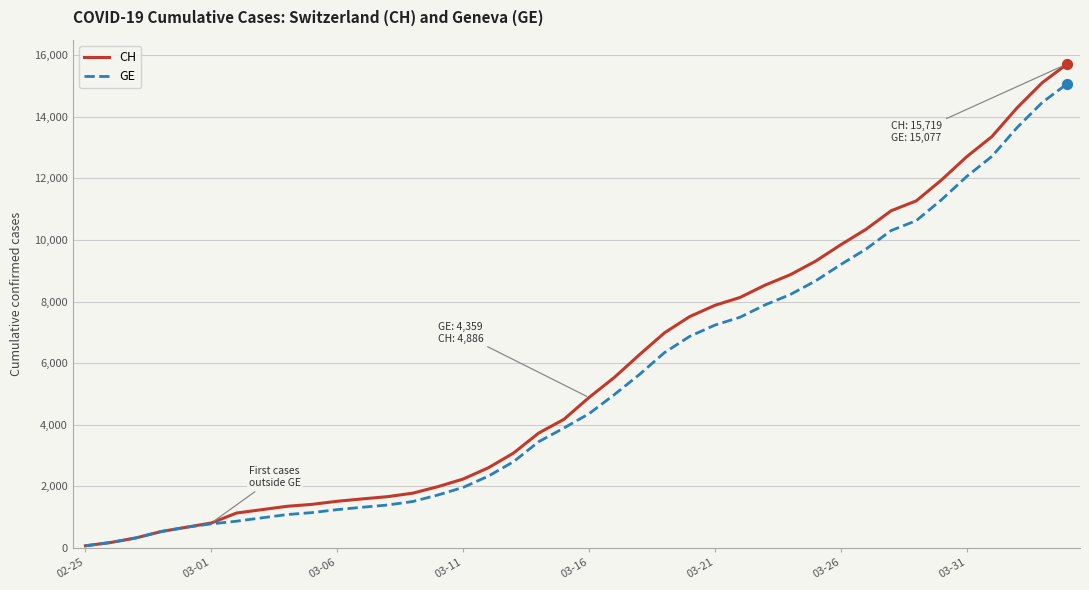

Which series has the largest total across all categories?

CH